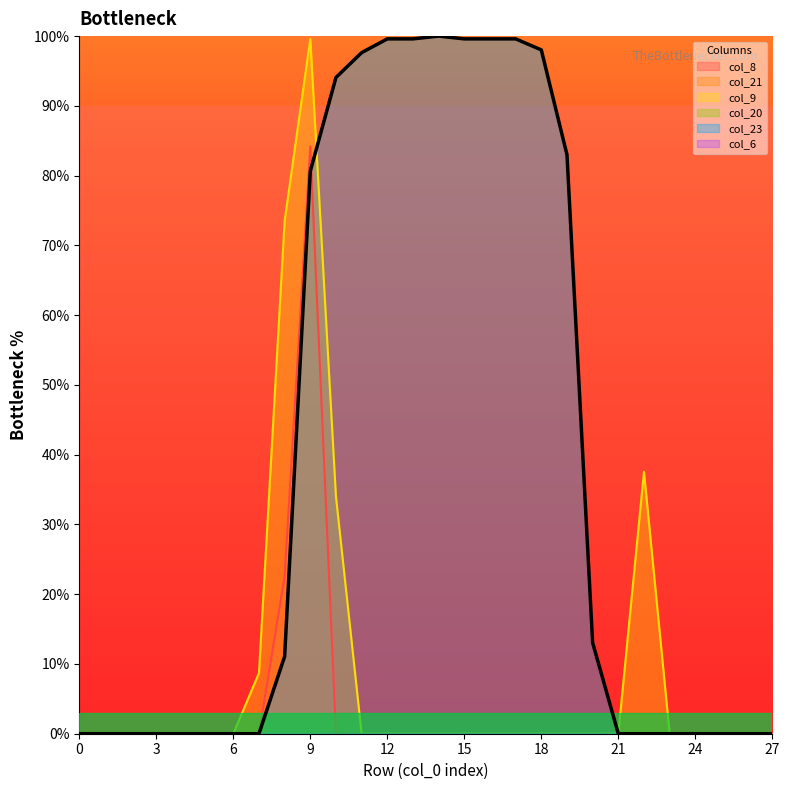

Between 18 and 22, which is larger?

18